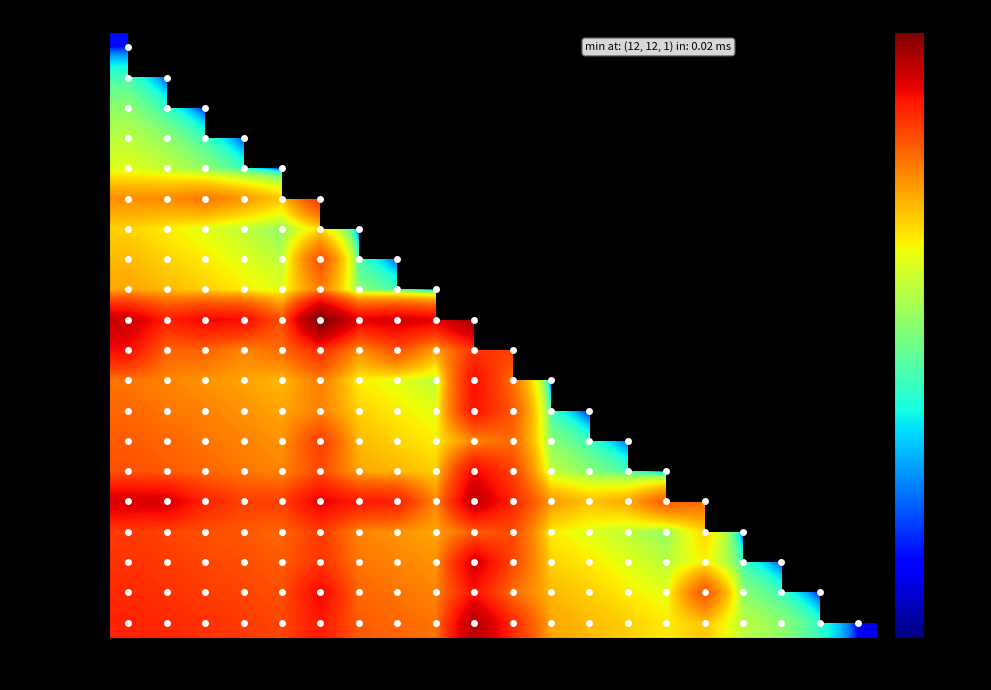

True or false: -Shawn-L has a value of 1.9 at 1.

True